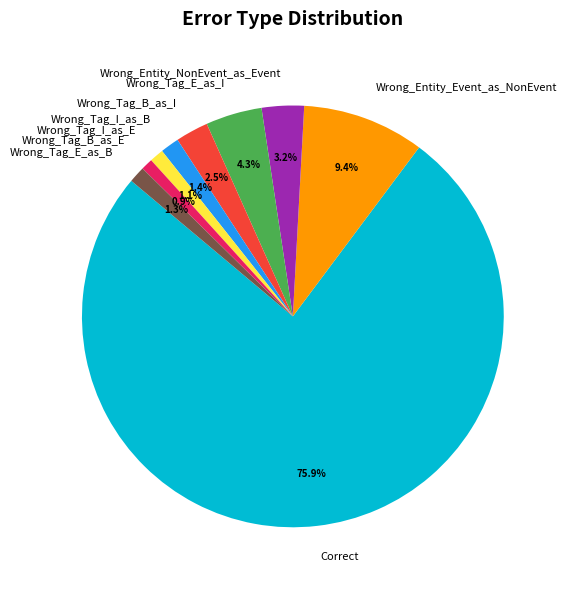

To the nearest percent, what portion does Wrong_Entity_Event_as_NonEvent represent?

9%